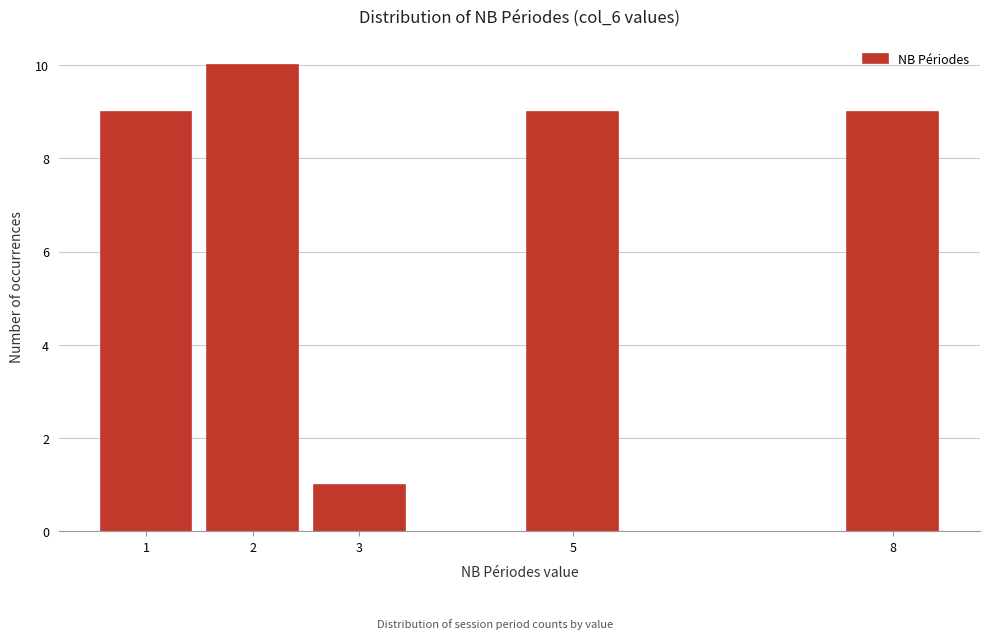

Reading left to right, extract all data points from this chart.

9	10	1	9	9